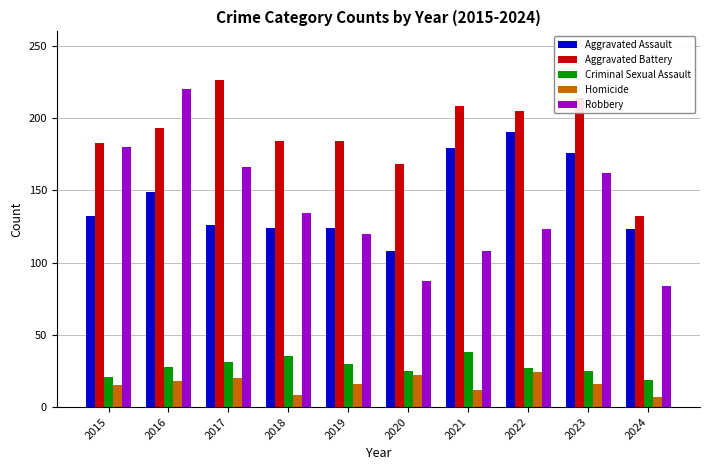

What is the sum of all Aggravated Battery values?

1897